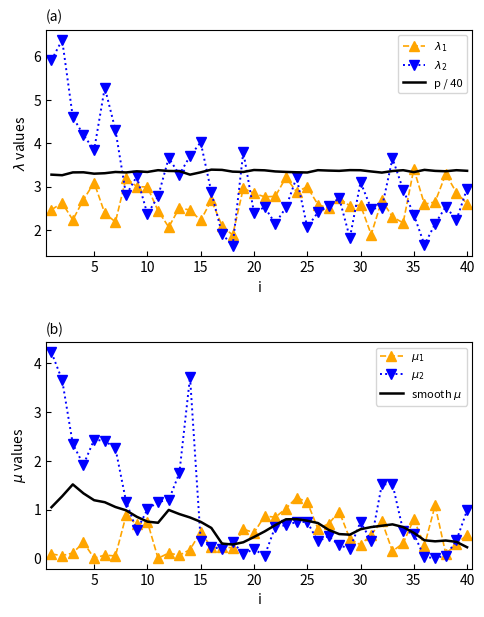

What is the difference between the $\lambda_2$ values at 30 and 10?

0.7